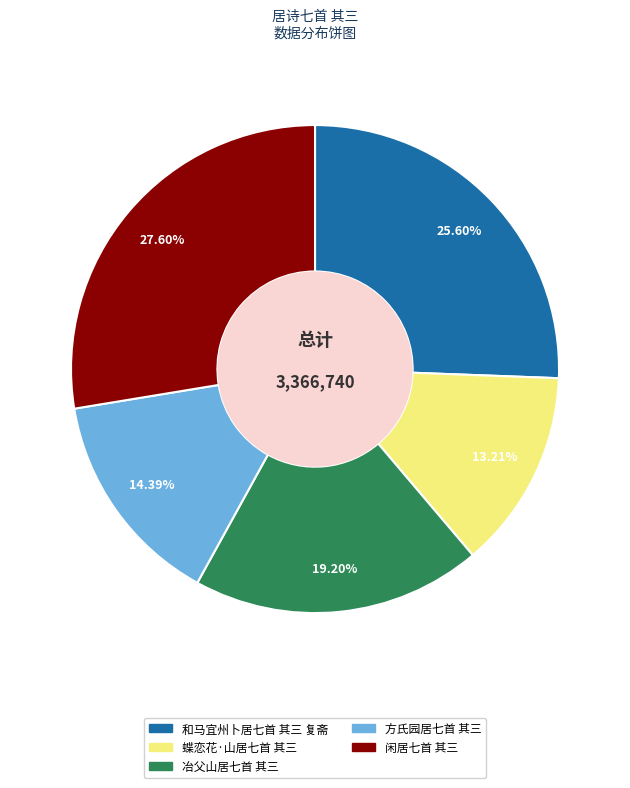

Does 闲居七首 其三 account for over 50% of the chart?

No